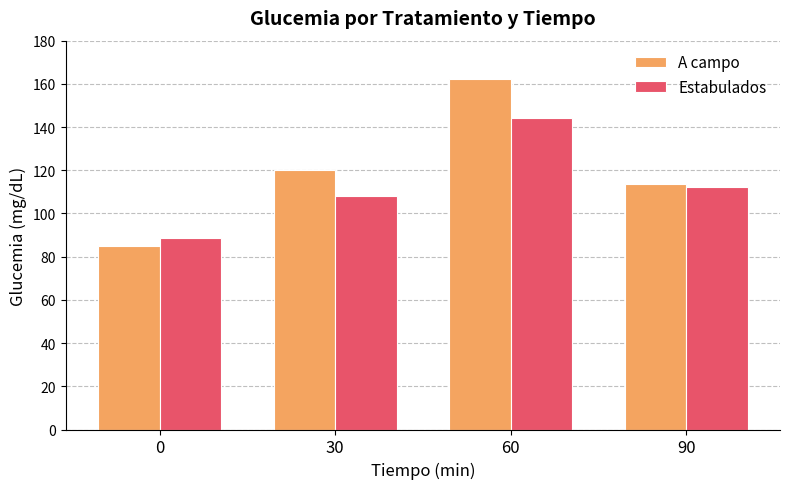

What is the difference between the maximum and minimum values in the Estabulados series?

55.2